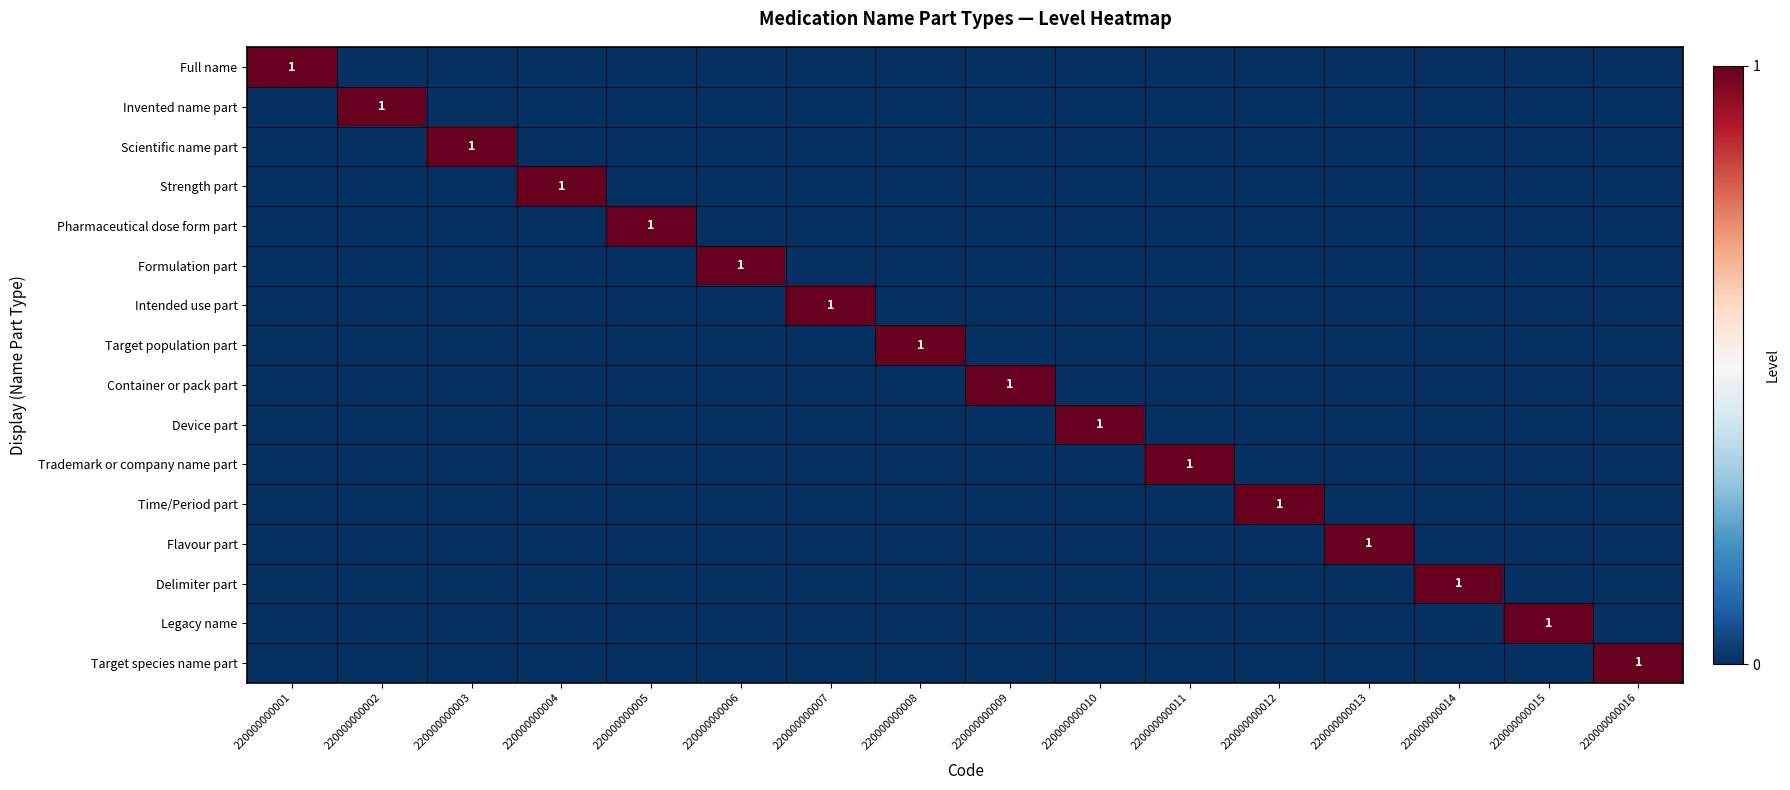

Is the value of Trademark or company name part at 220000000008 greater than the value of Flavour part at 220000000011?

No